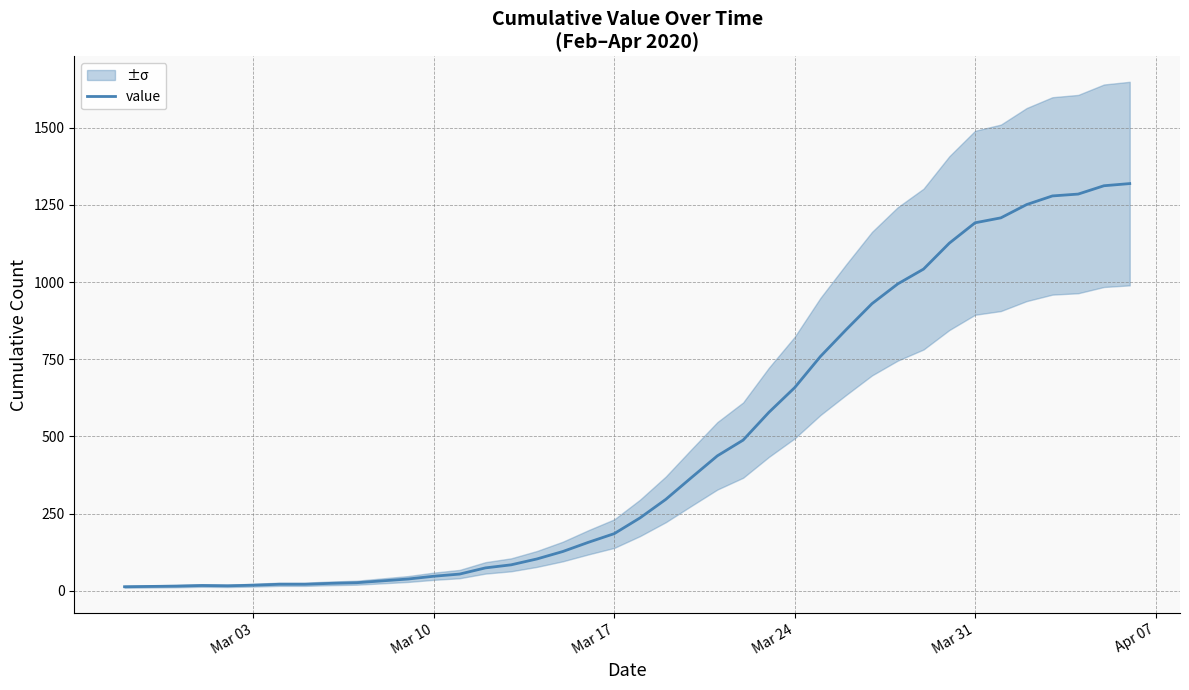

What is the maximum value for value?

1319